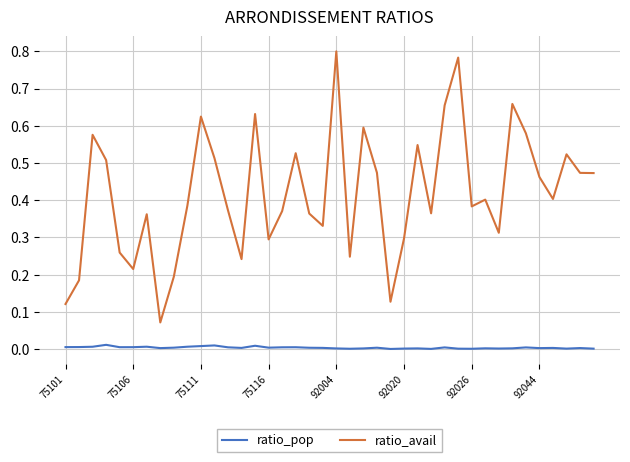

Which series has the widest spread of values?

ratio_avail